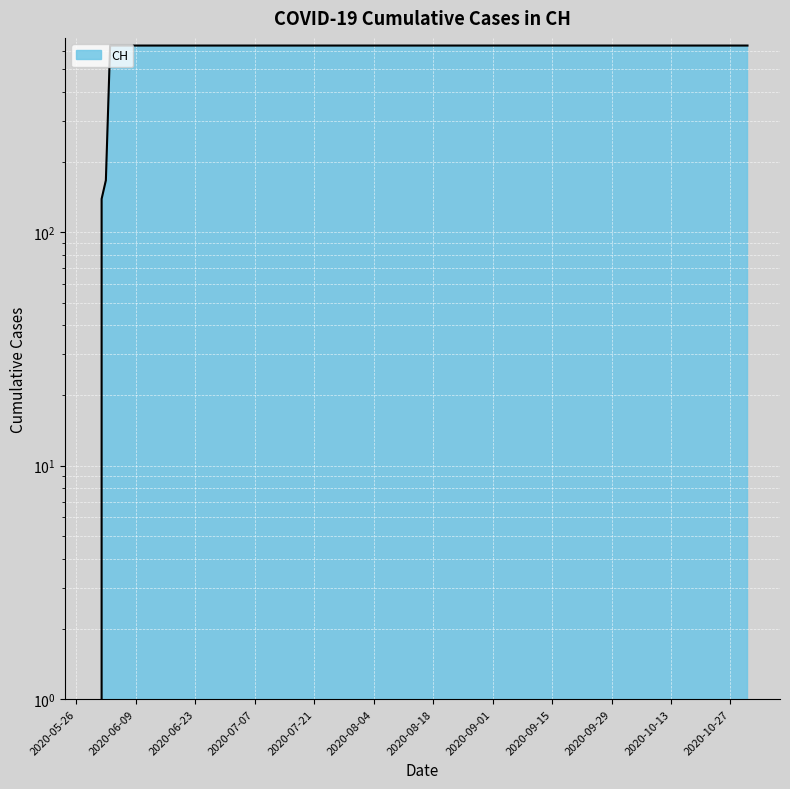

Does the chart display data point markers on the line(s)?

No